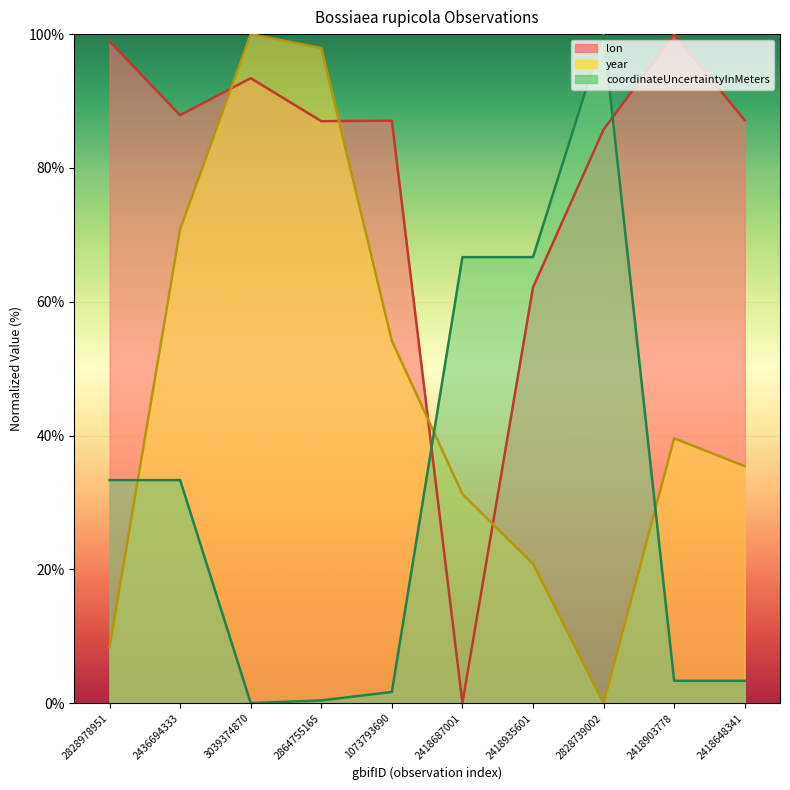

Is it true that coordinateUncertaintyInMeters equals 4.8 at 2418648341?

False